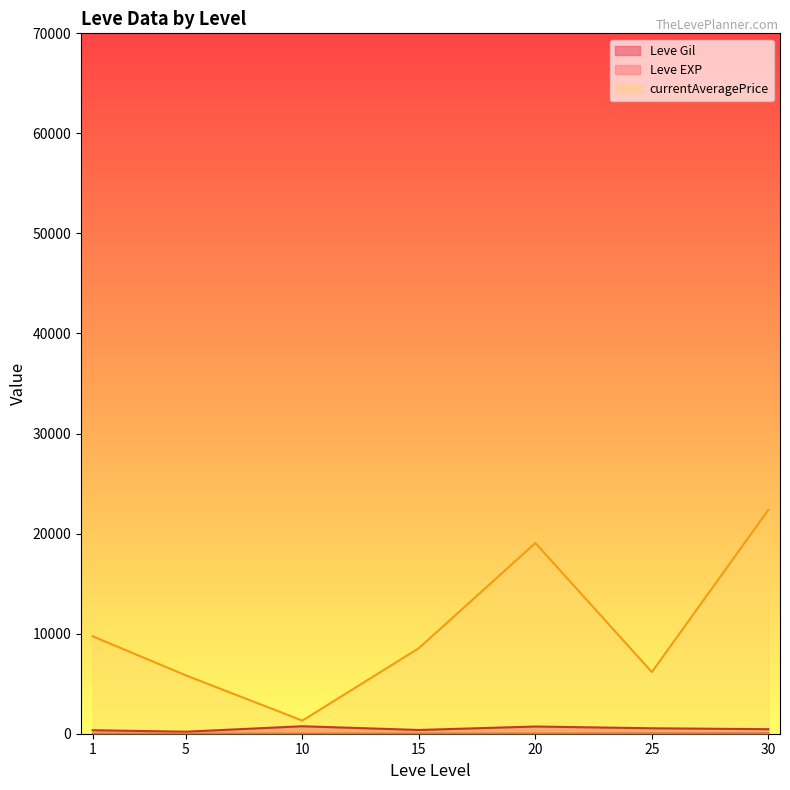

What is the value of the Leve EXP line point at the 5th from the left?

18.0